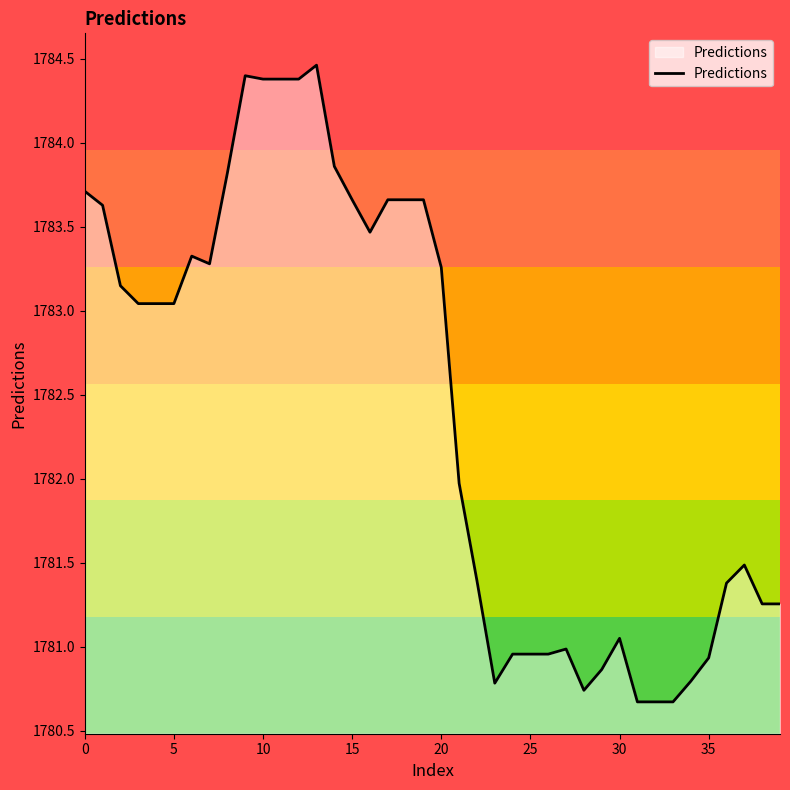

What is the difference between the maximum and minimum values?

3.8